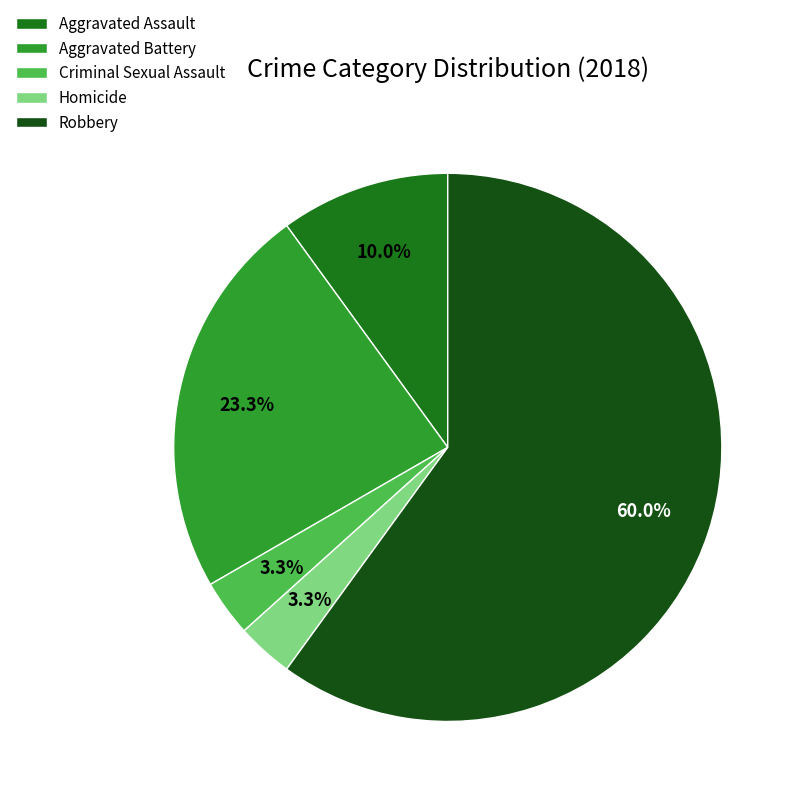

Does Robbery account for over 50% of the chart?

Yes